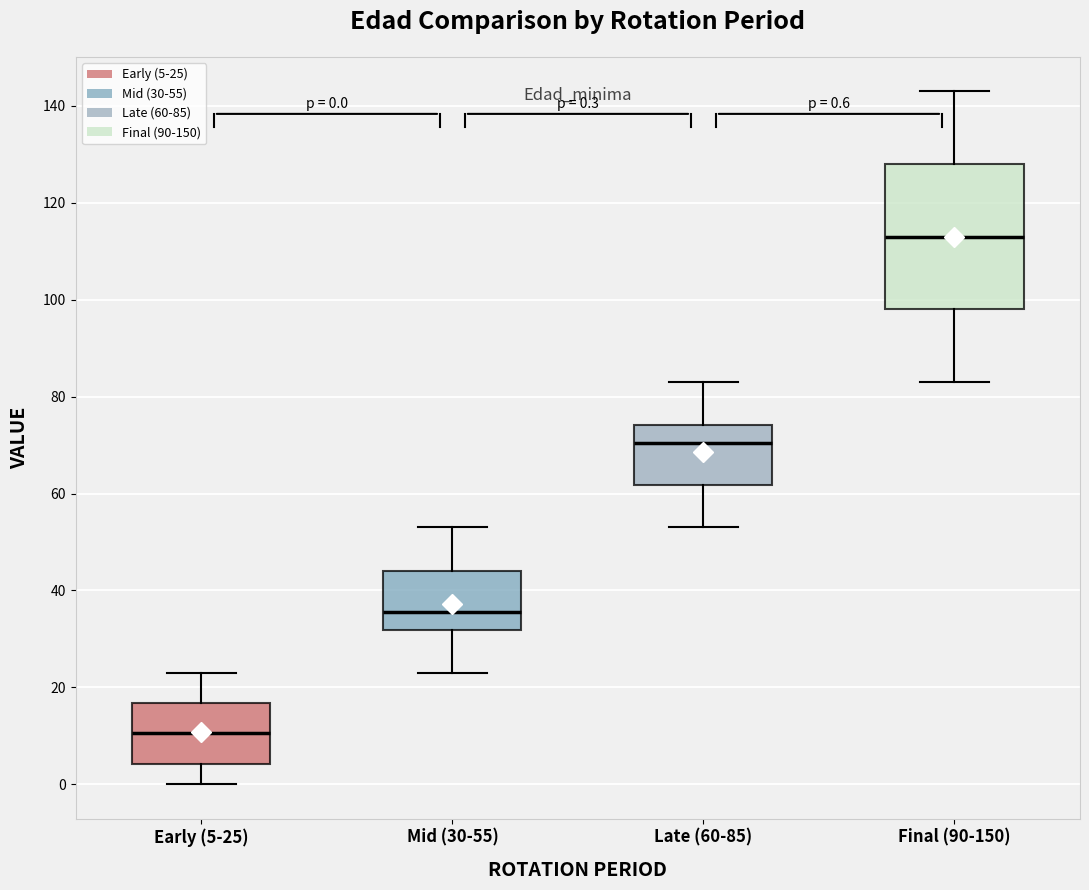

Which box's median line is the lowest?

Early (5-25)